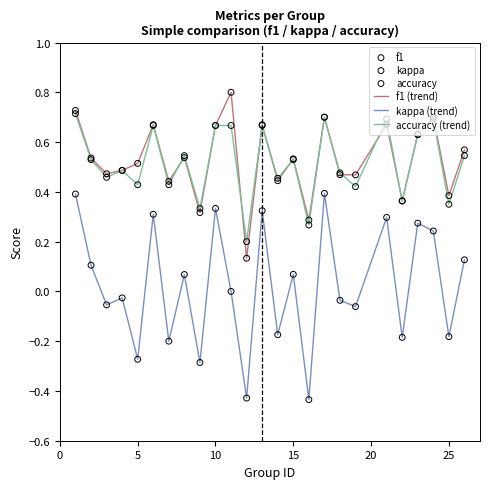

Which series has the widest spread of values?

kappa (trend)